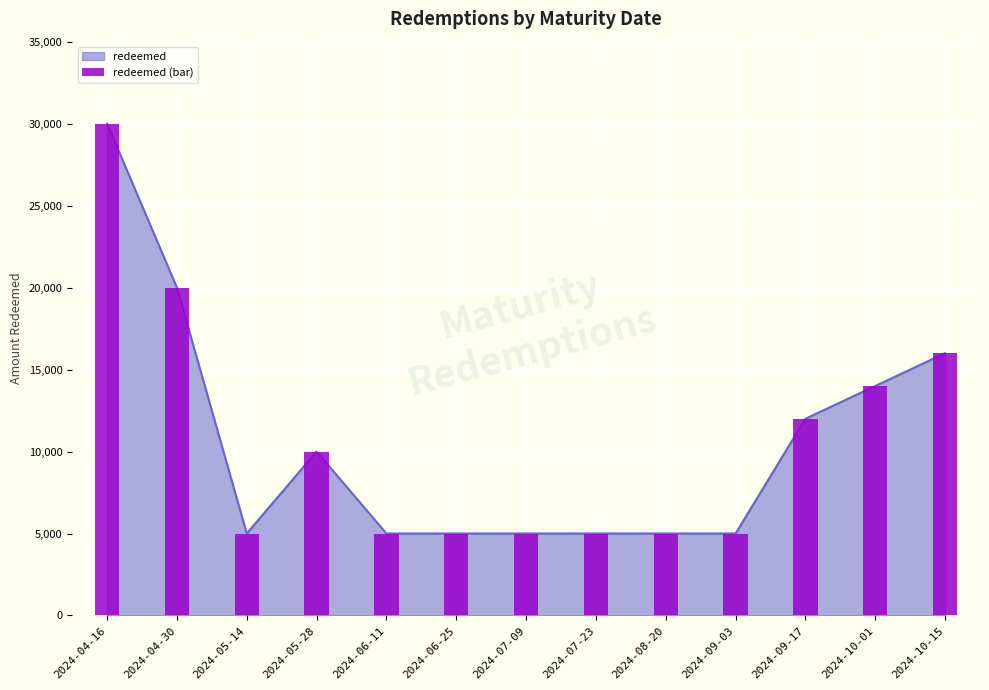

What is the difference between the second highest and second lowest values?

15000